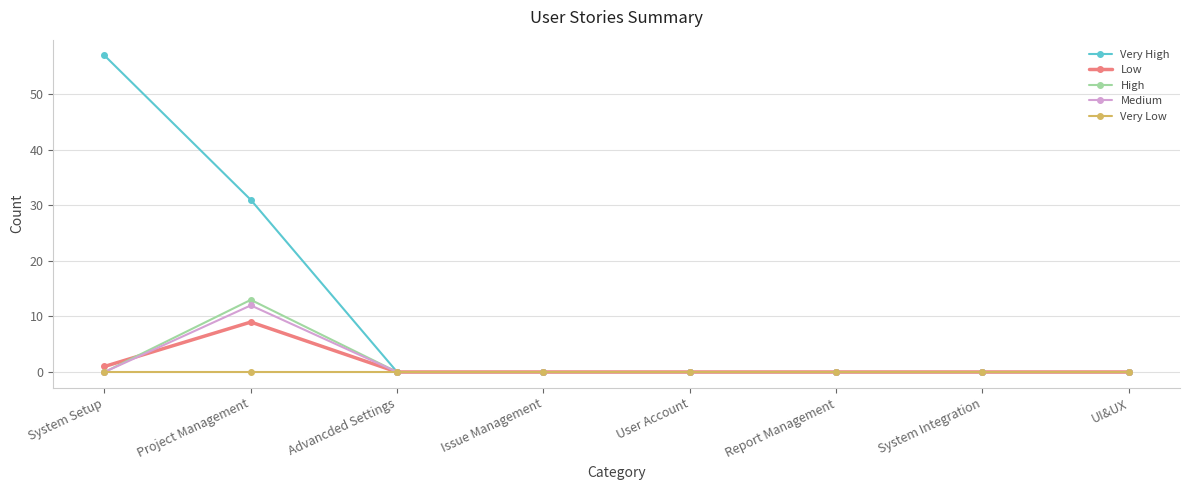

Is this an area chart (filled region under the line)?

No